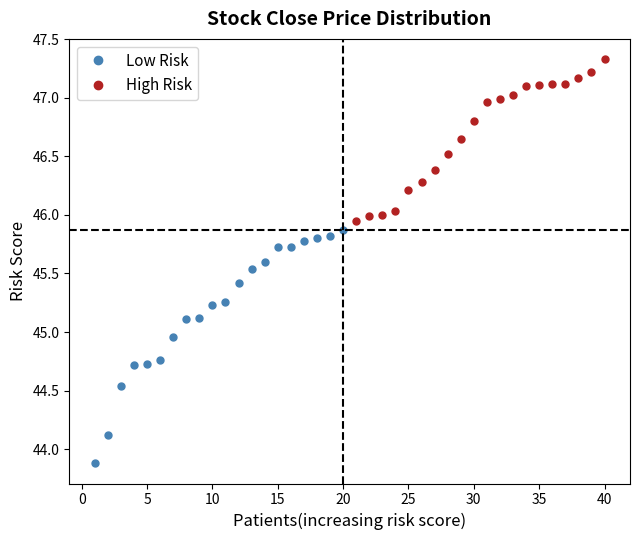

What are all the series names shown in the legend?

Low Risk, High Risk